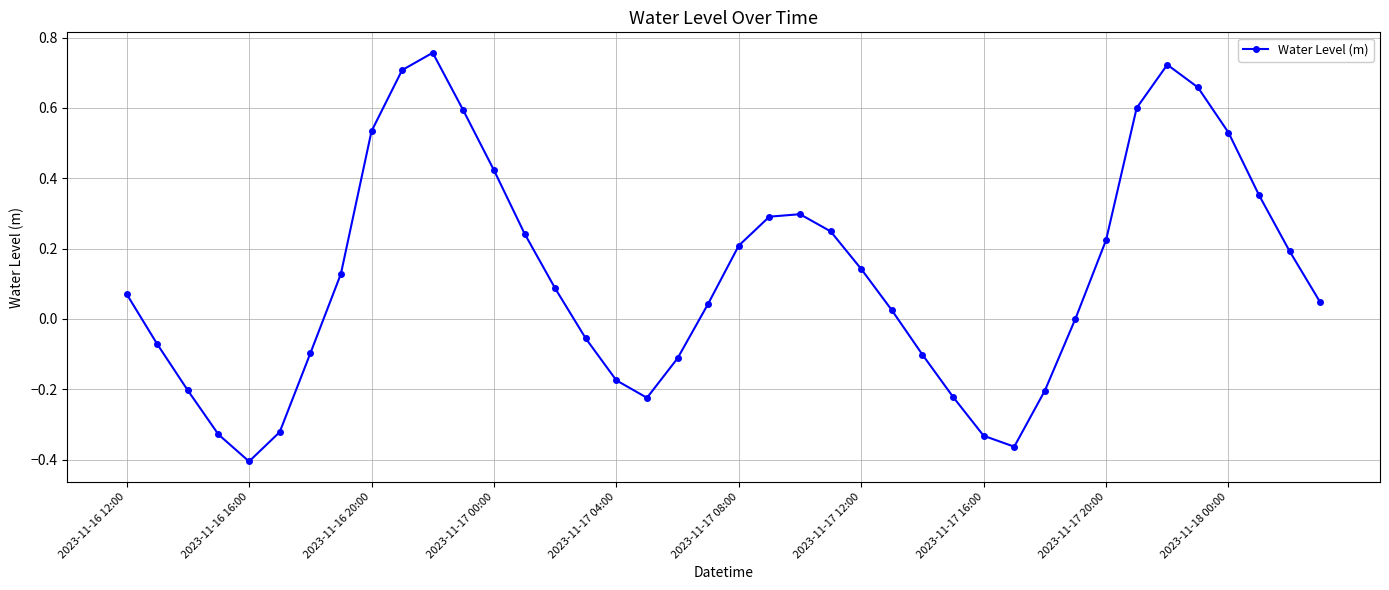

How many points are lower than both their immediate neighbors (excluding endpoints)?

3